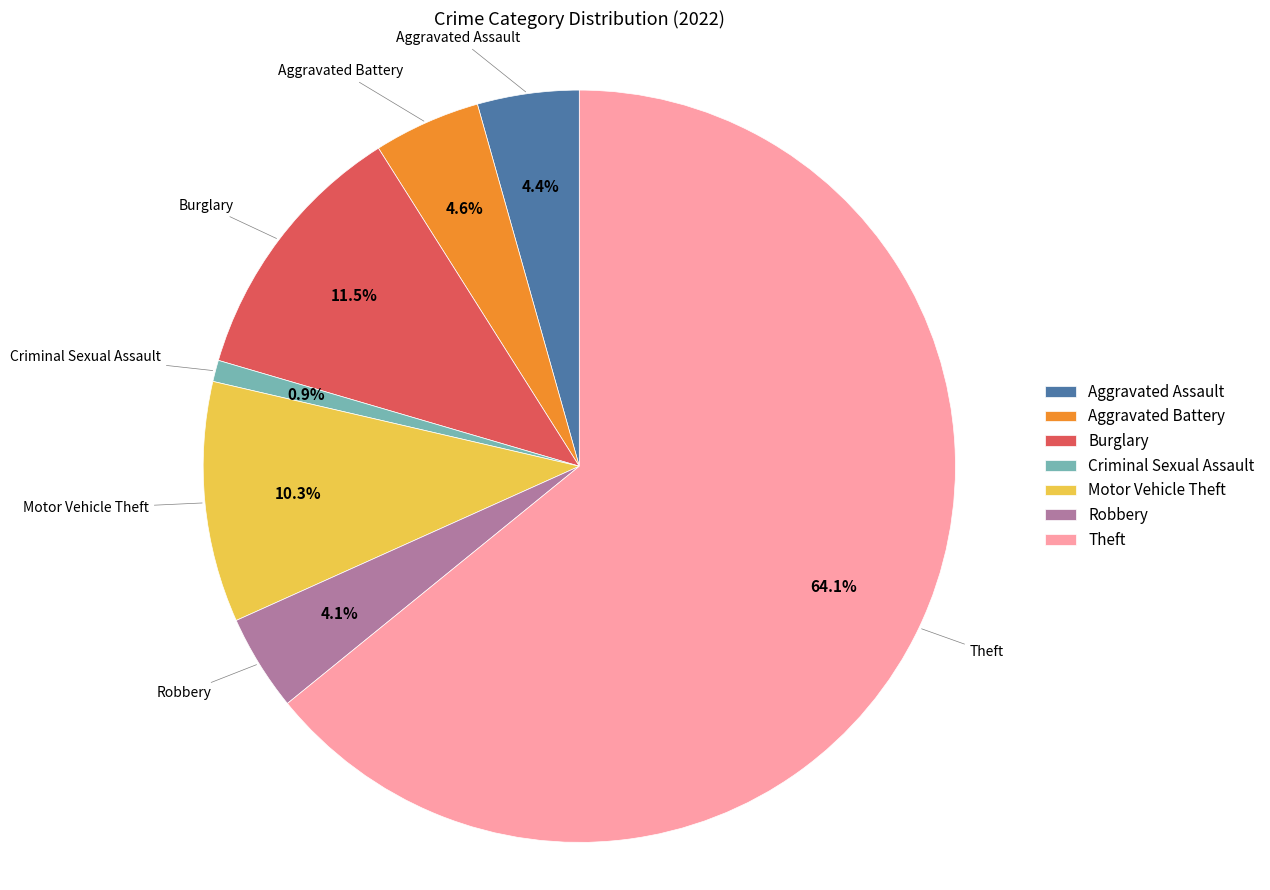

Is there any slice that represents more than half of the pie?

Yes